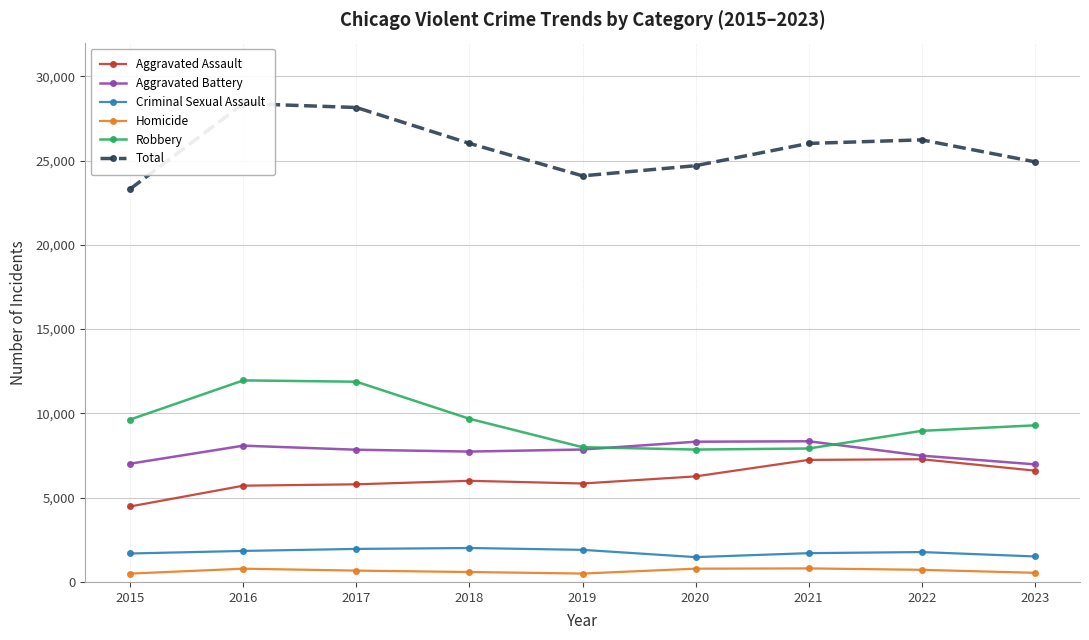

In Criminal Sexual Assault, how many points are higher than both neighbors (excluding endpoints)?

2